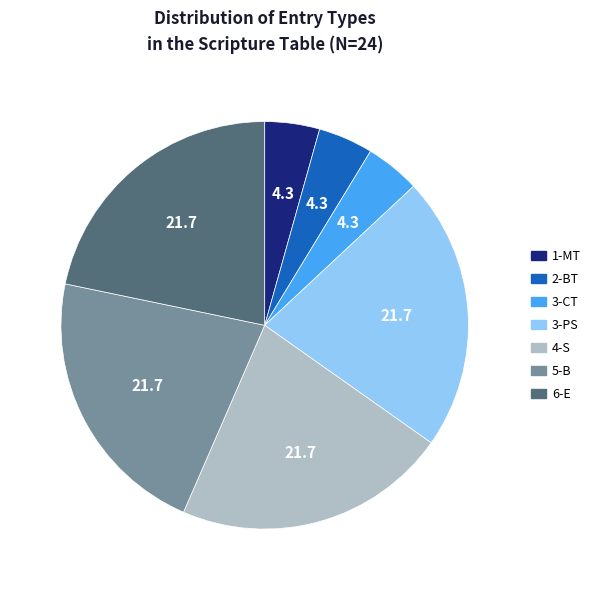

Is it true that 6-E is 17% of the pie?

False